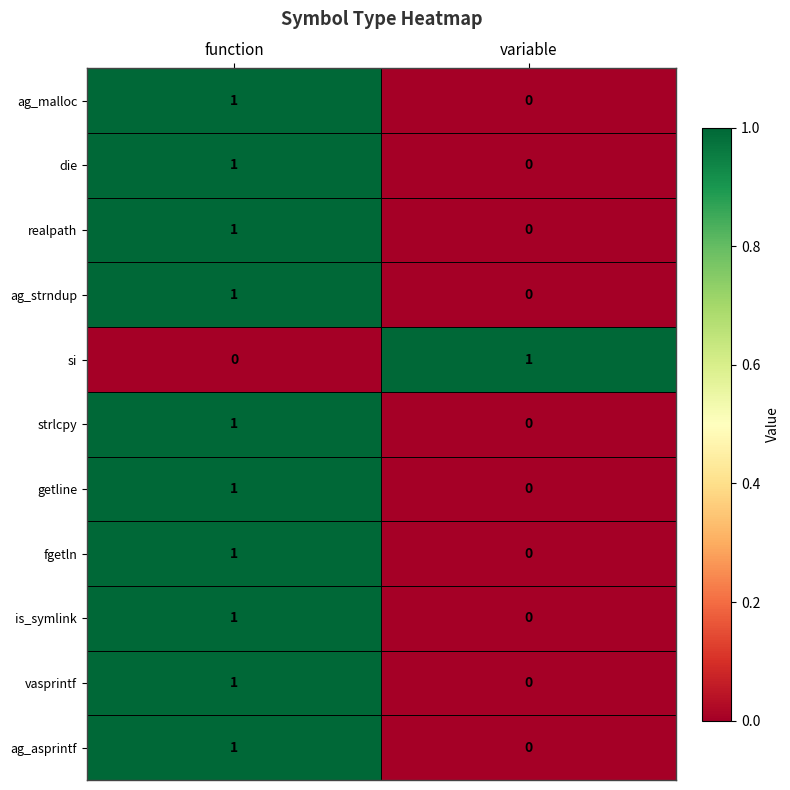

Which category has the lowest value in the realpath series?

variable